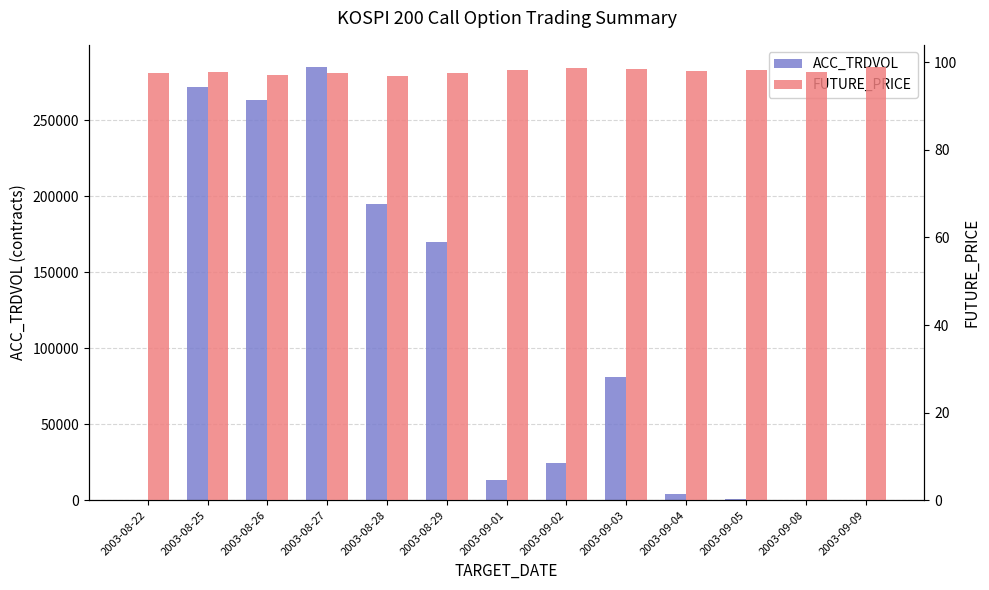

How many groups of bars are there?

13